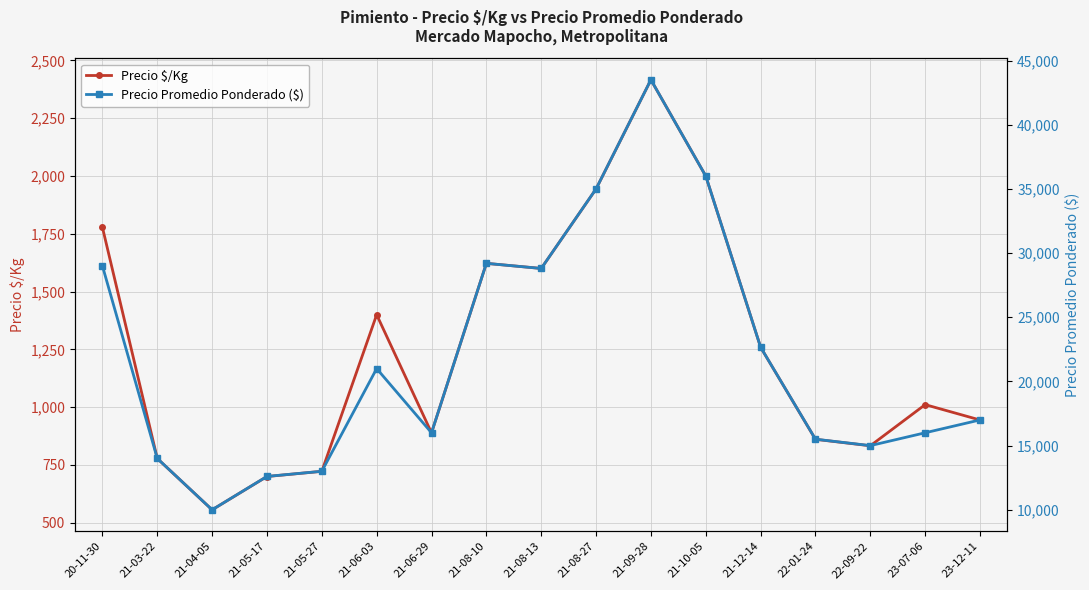

How many interior local valleys does the Precio Promedio Ponderado ($) series have?

4